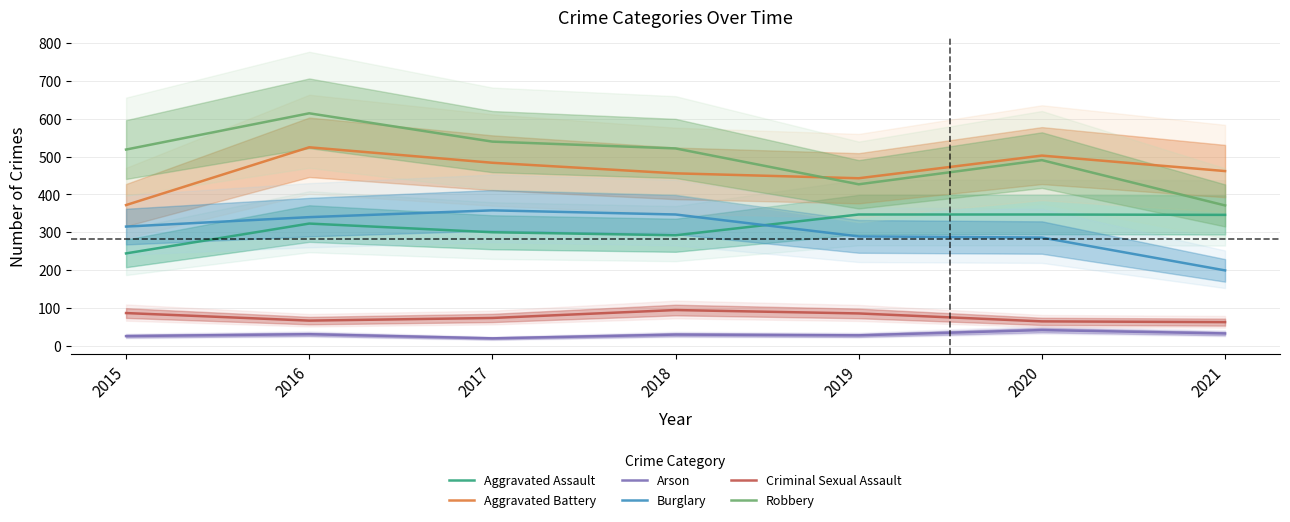

What is the value of the Aggravated Battery point at the 4th from the left?

456